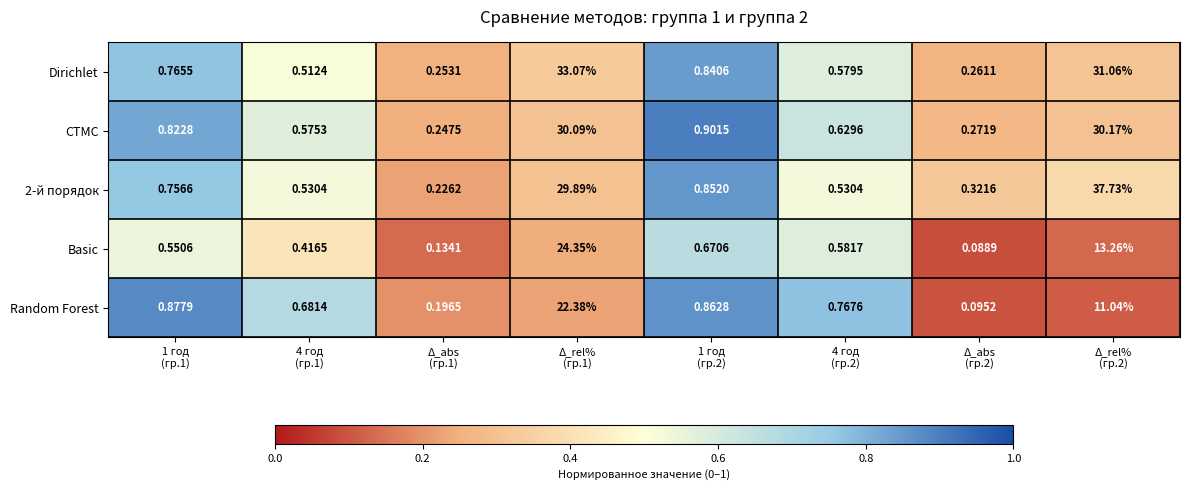

Which series has the largest total across all categories?

2-й порядок